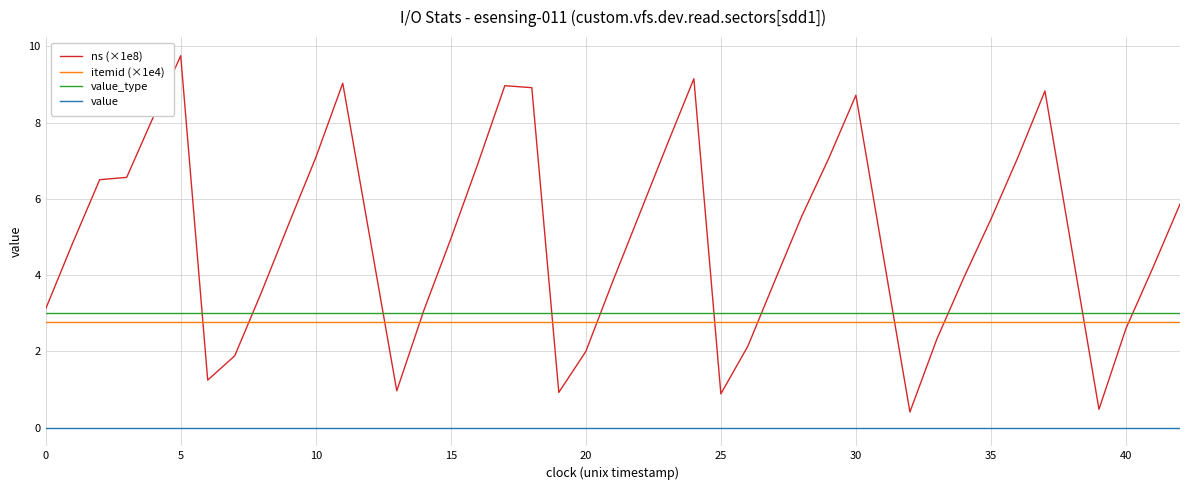

Which series has the largest total across all categories?

ns (×1e8)